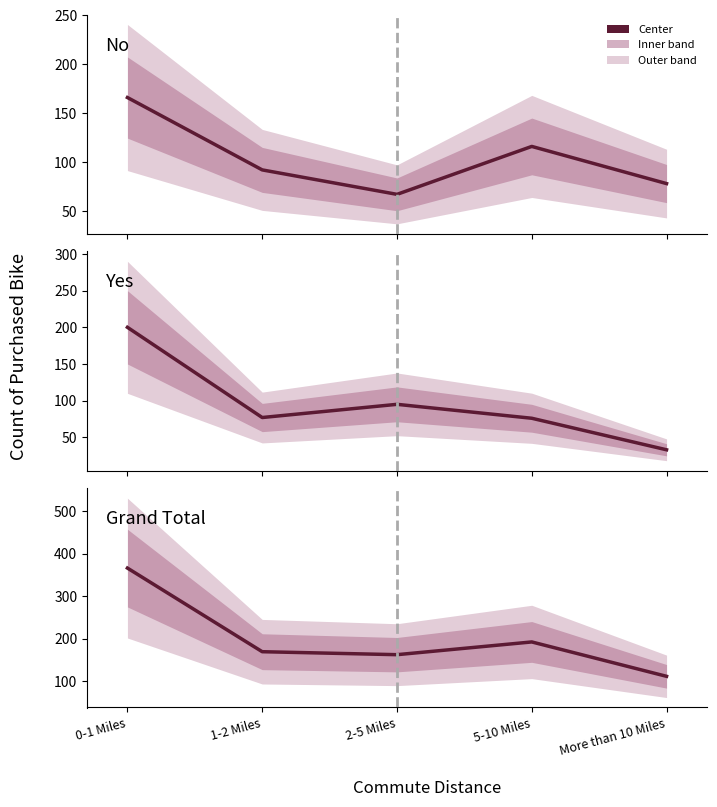

At 0-1 Miles, list the series in order from largest to smallest.

Grand Total, Yes, No